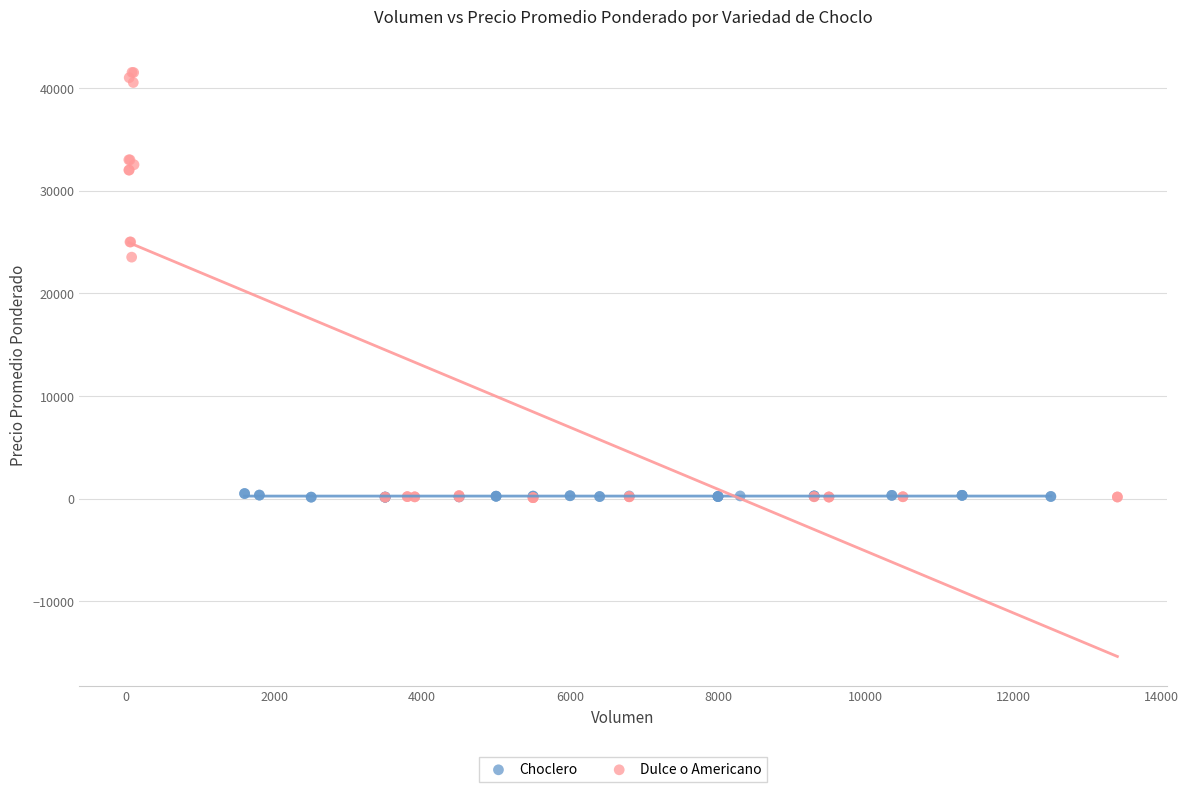

Which series has the largest Y range (max minus min)?

Dulce o Americano